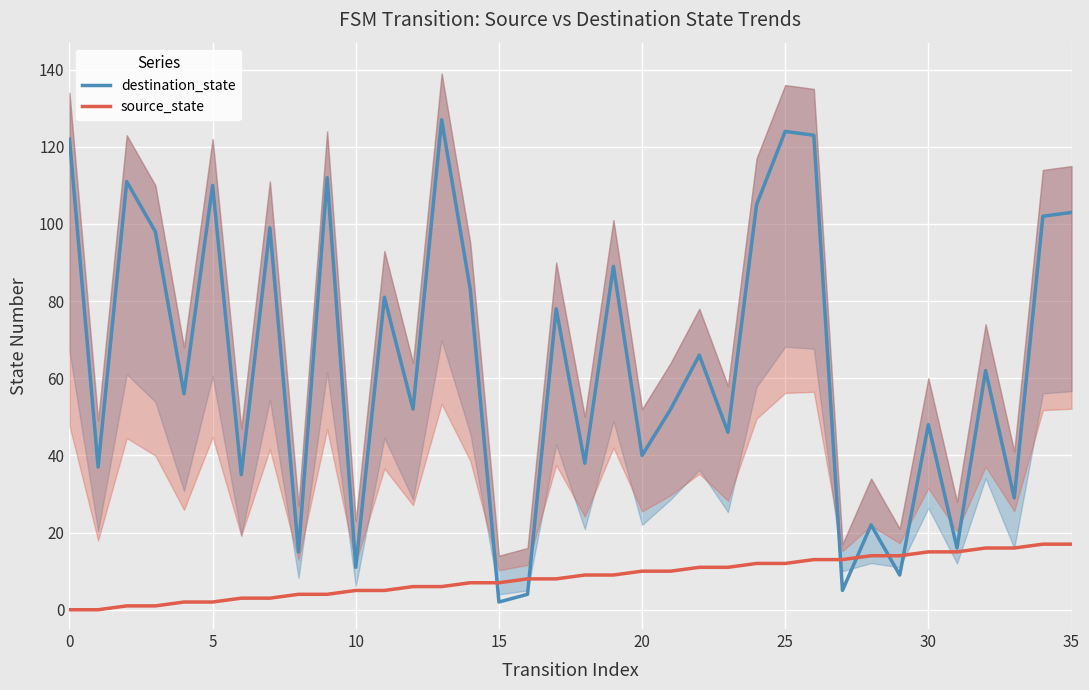

What is the sum of all source_state values?

306